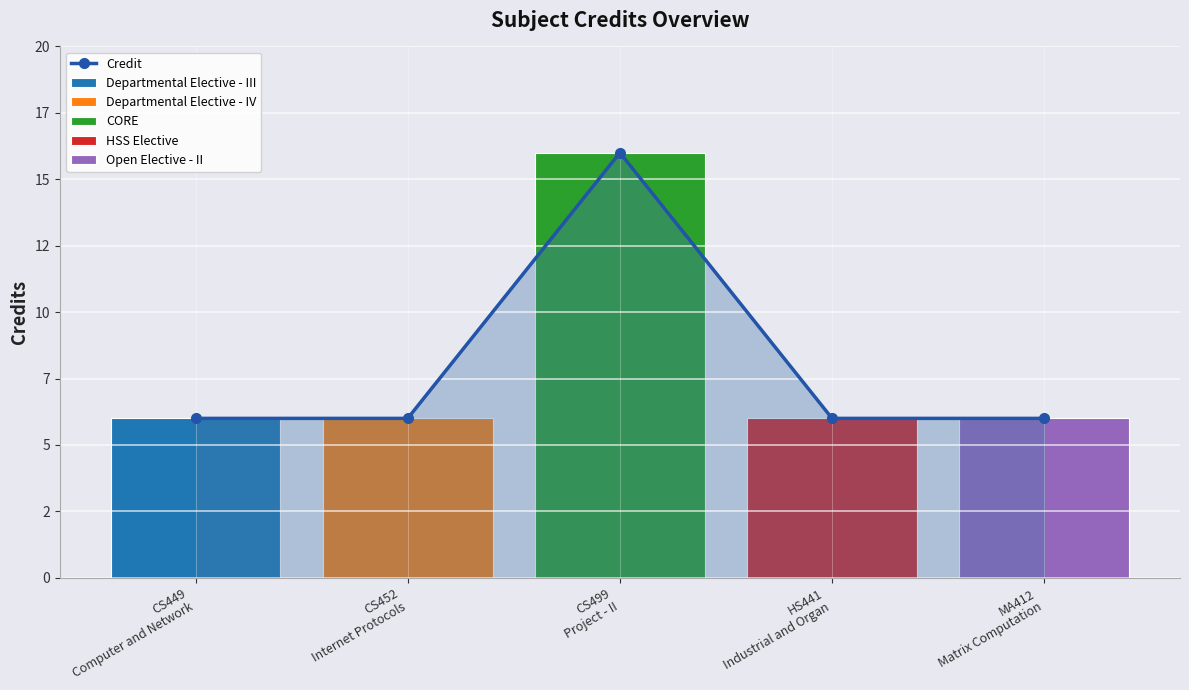

Reading right to left, list all the values displayed in this chart.

MA412
Matrix Computation=6	HS441
Industrial and Organ=6	CS499
Project - II=16	CS452
Internet Protocols=6	CS449
Computer and Network=6